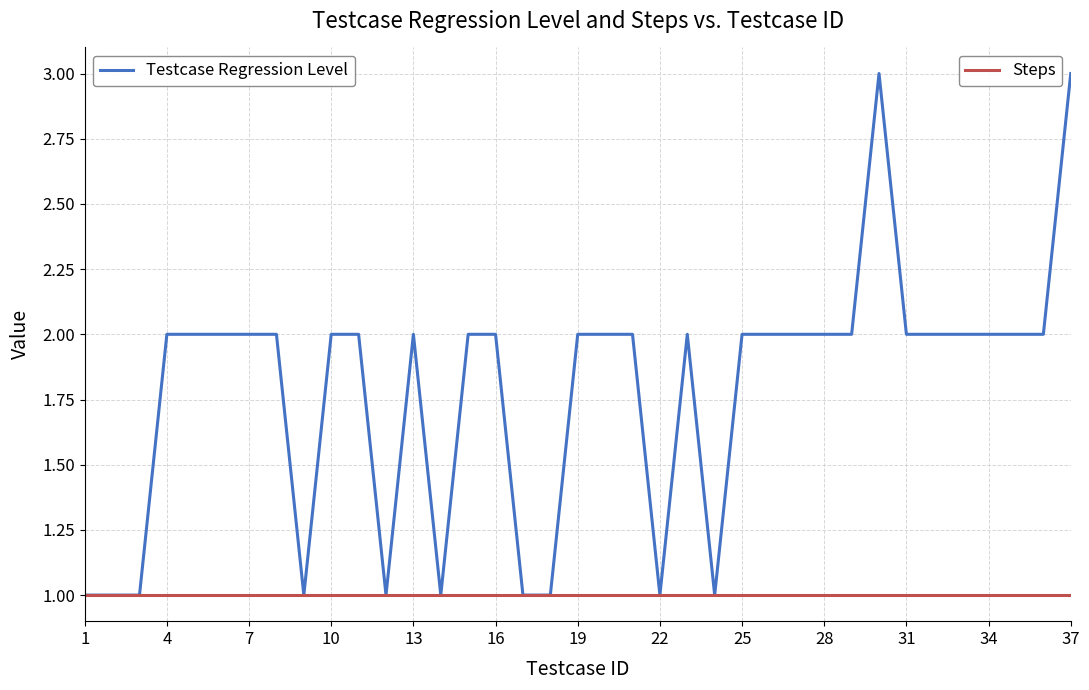

What is the greatest value displayed?

3